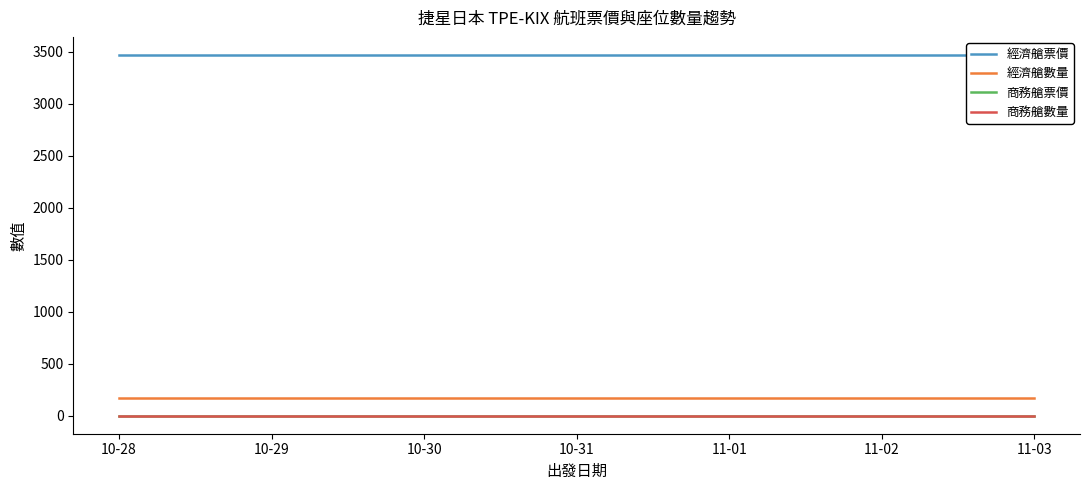

What is the maximum value for 經濟艙票價?

3469